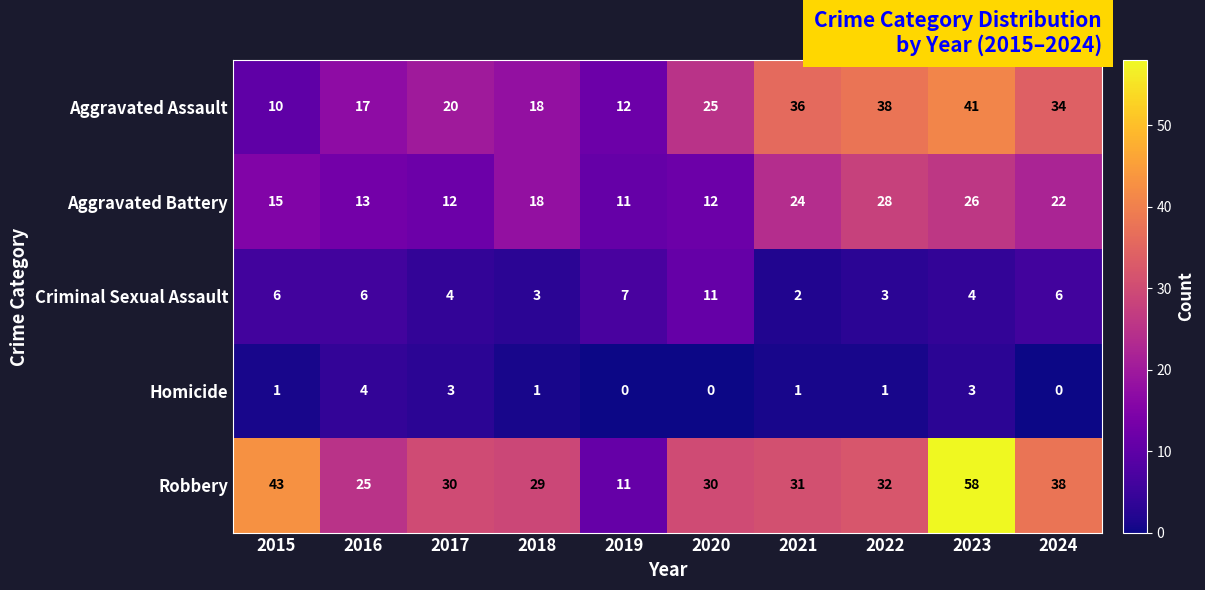

What is the average value of the Criminal Sexual Assault series?

5